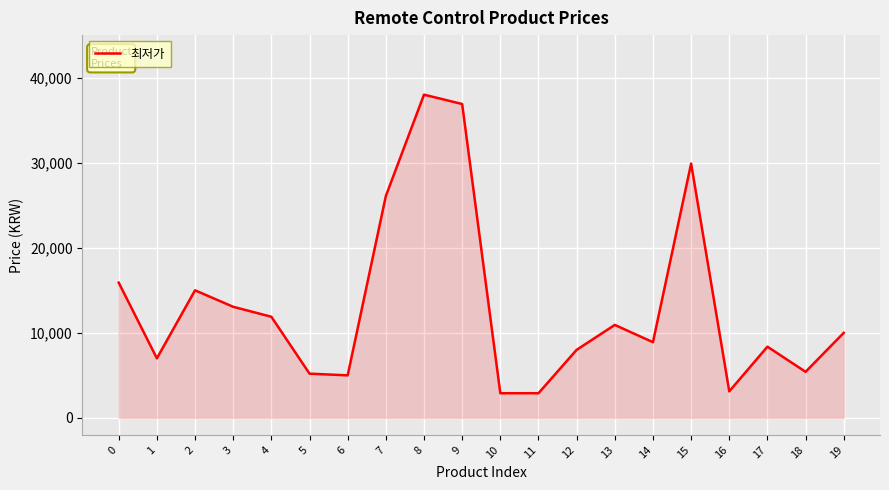

What is the change in value from 3 to 9?

+23840